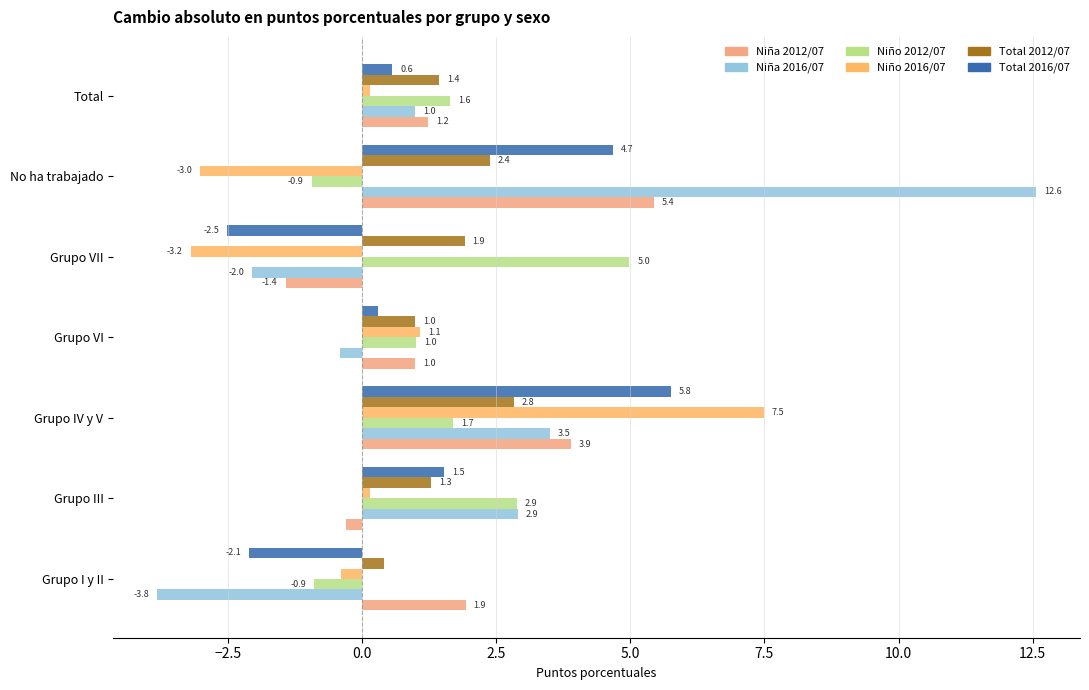

Count the number of data series in this chart.

6